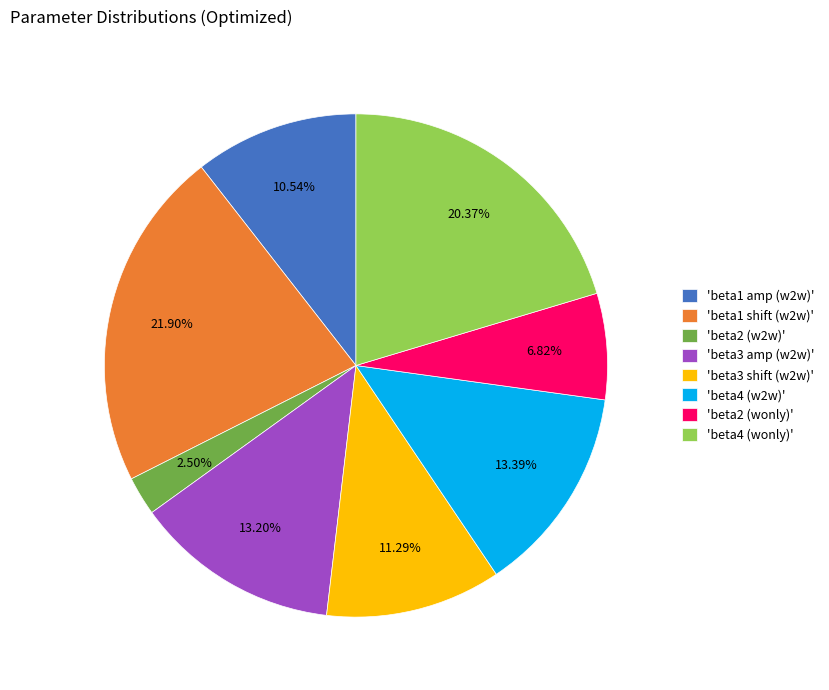

How many segments does this pie chart have?

8